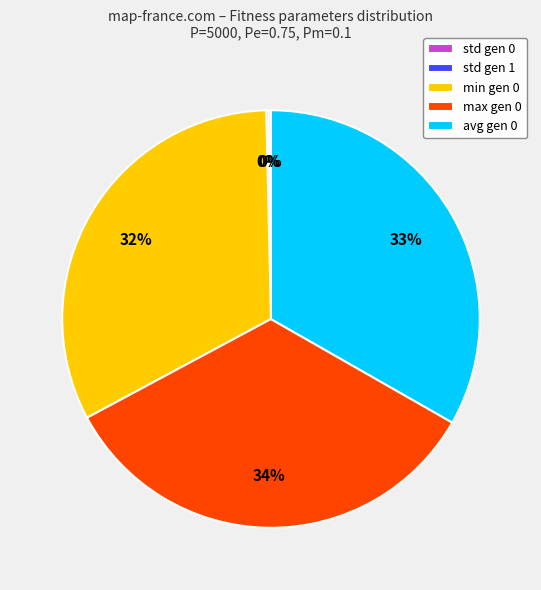

What percentage is the max gen 0 slice, to the nearest percent?

34%